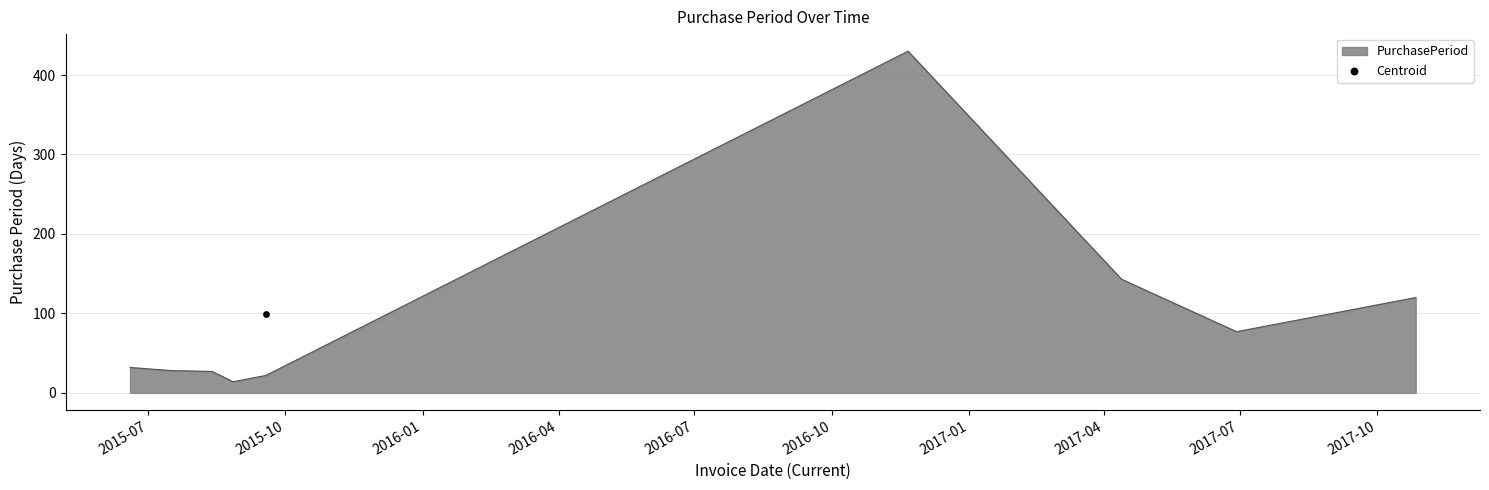

Which has a higher value, 2015-08-27 or 2017-10-27?

2017-10-27